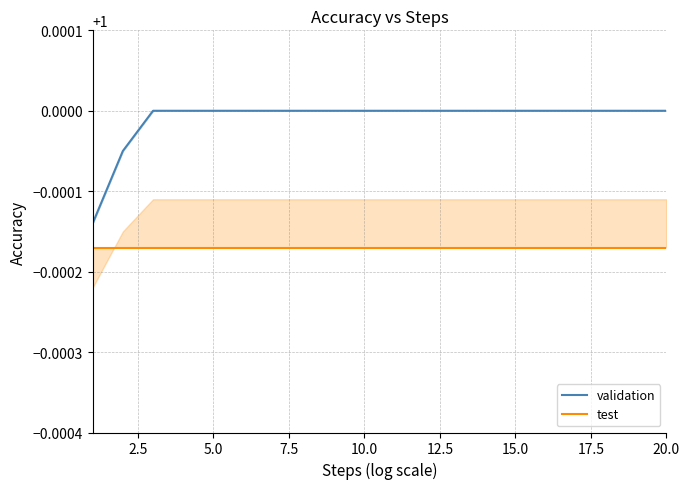

What is the average value of the test series?

1.0